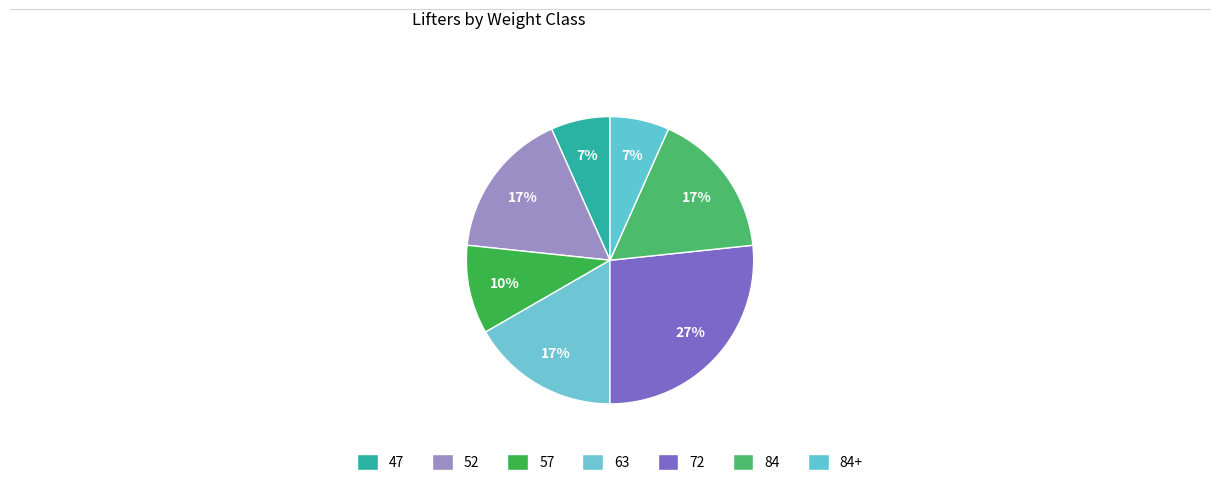

Combined, do 57 and 84+ account for over 50%?

No